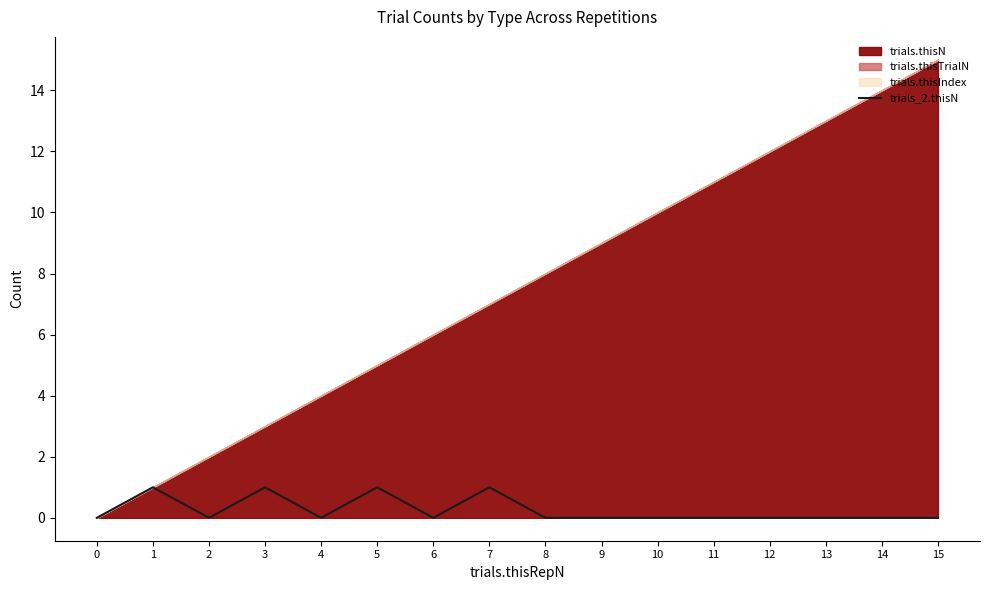

Read the value at 3.

1